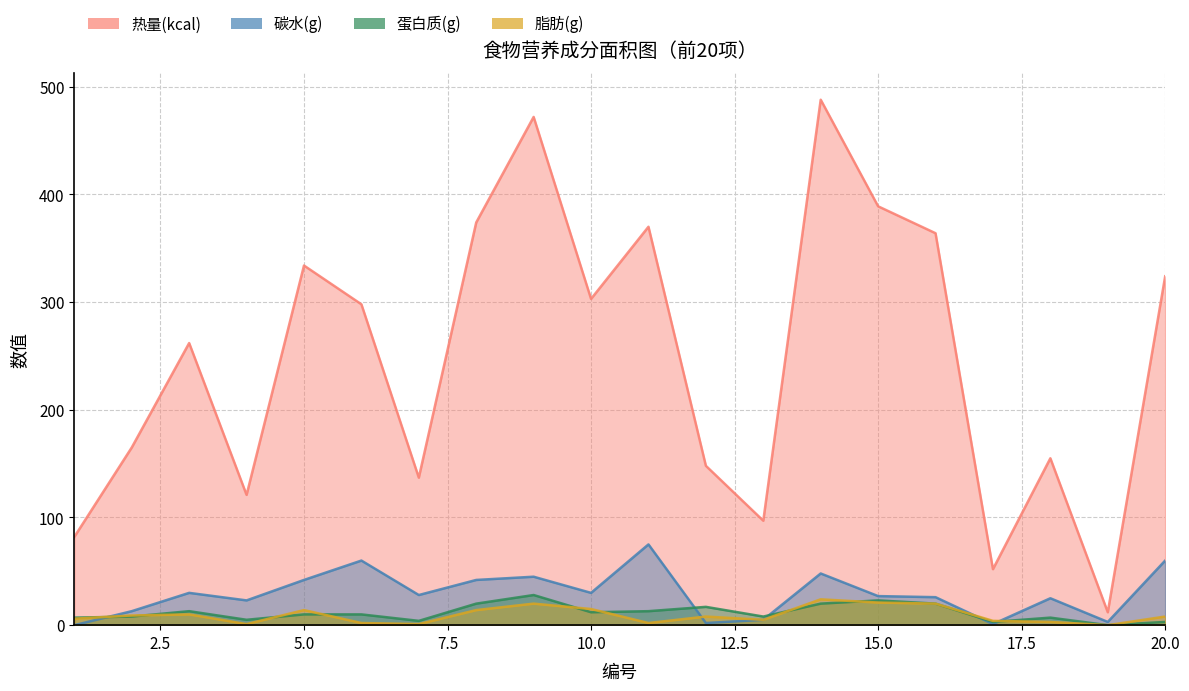

At which category does 脂肪(g) reach its first local peak?

3